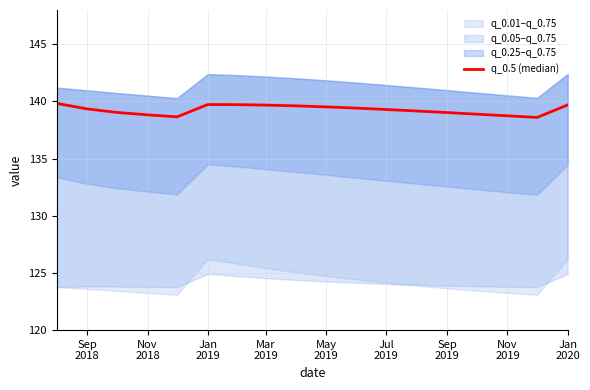

Reading left to right, extract all data points from this chart.

139.8	139.3	139.0	138.8	138.7	139.7	139.7	139.7	139.6	139.5	139.4	139.3	139.2	139.0	138.9	138.7	138.6	139.7